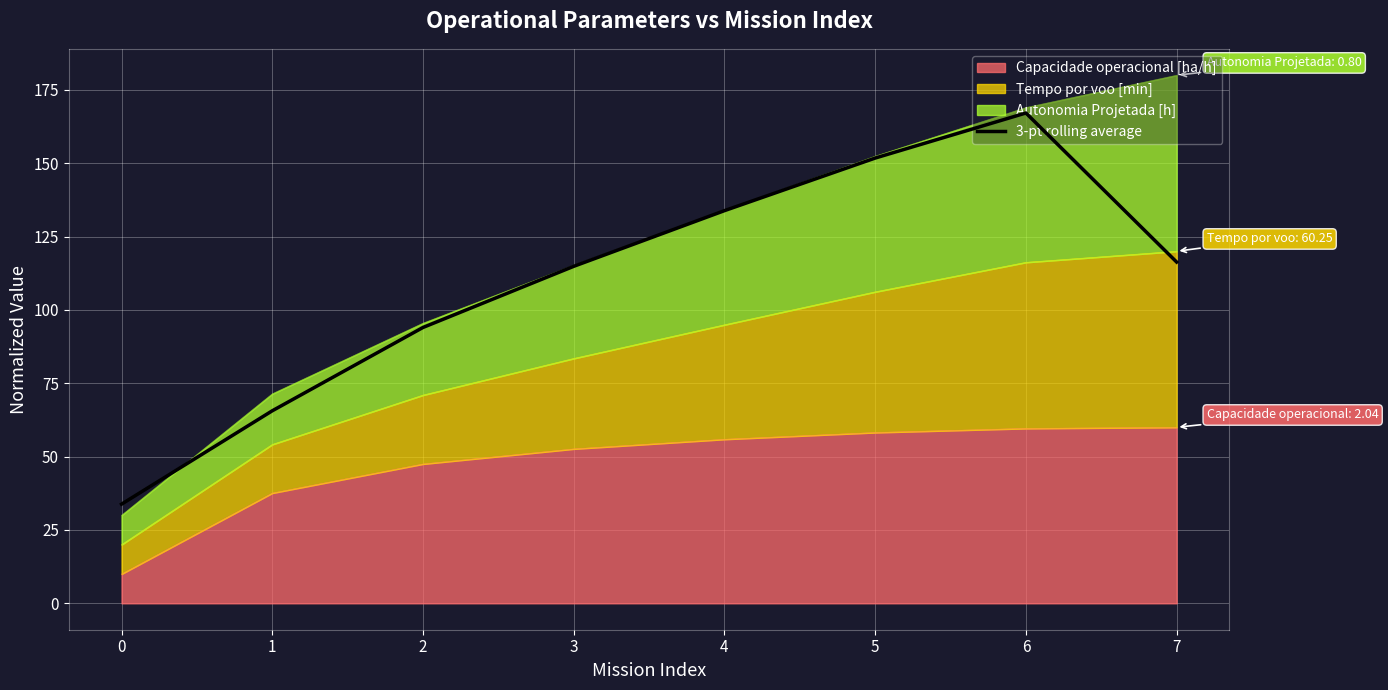

What is the difference between the values at 3 and 6?

52.3